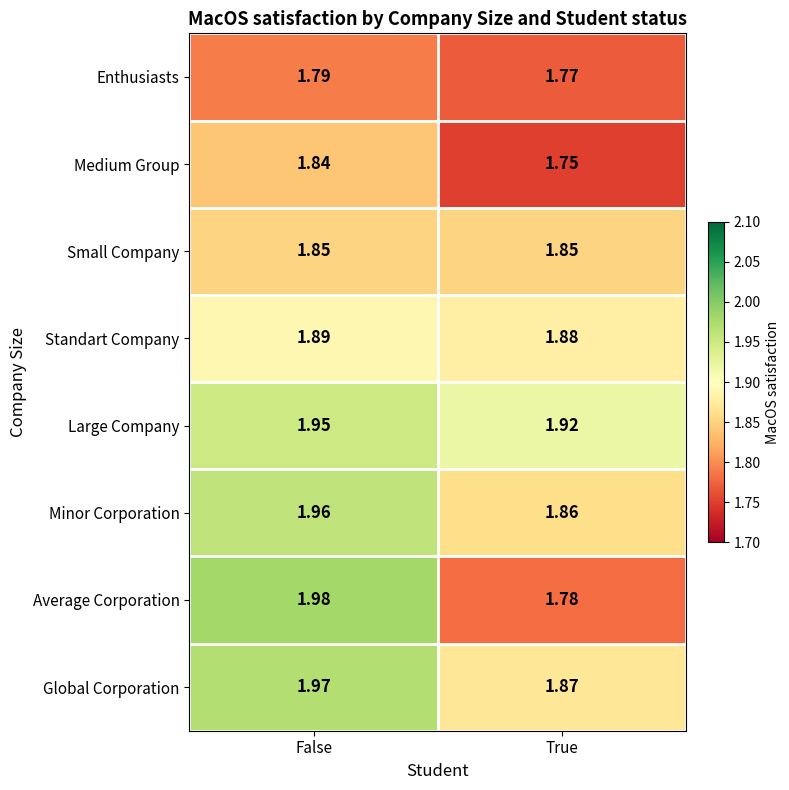

Which series has the largest range (max minus min)?

Average Corporation